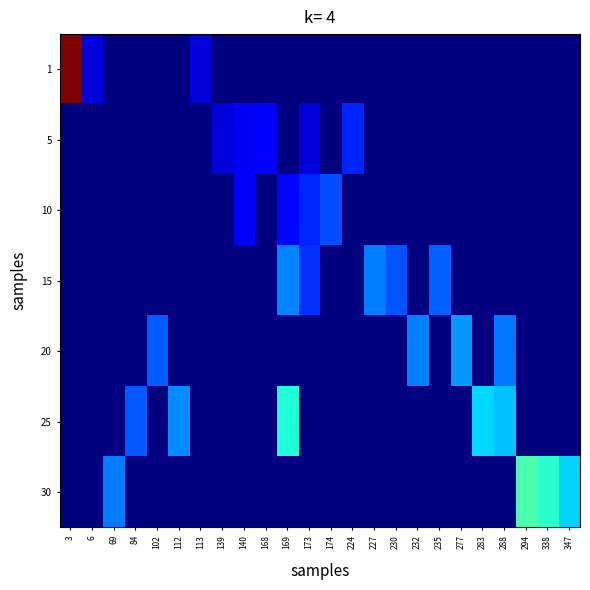

Count the number of categories in the chart.

24